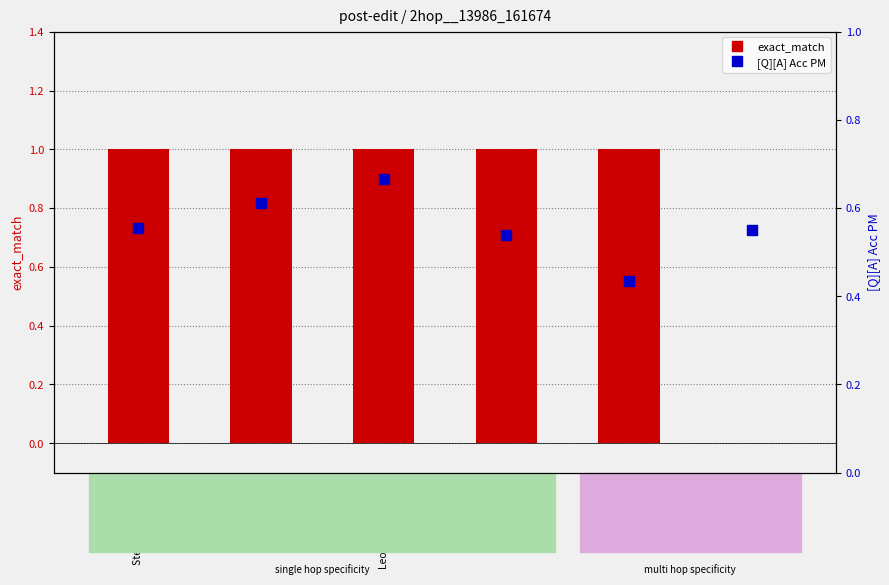

Which series reaches the maximum Y coordinate?

exact_match